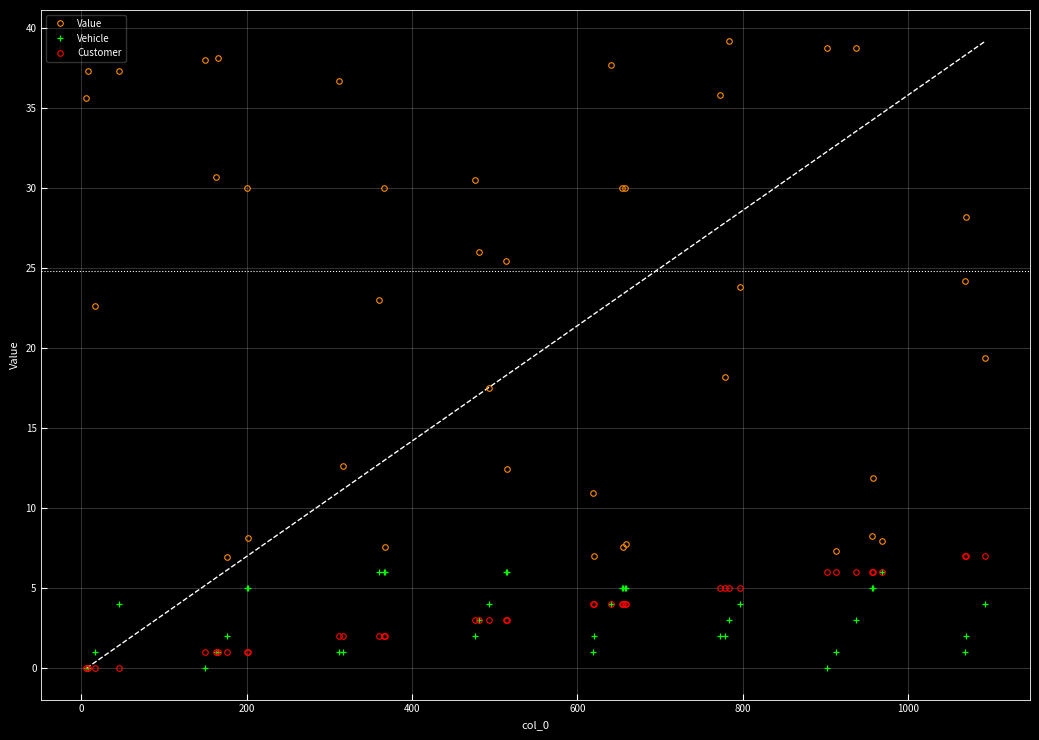

Count the Vehicle values in the range 1 to 5.

30